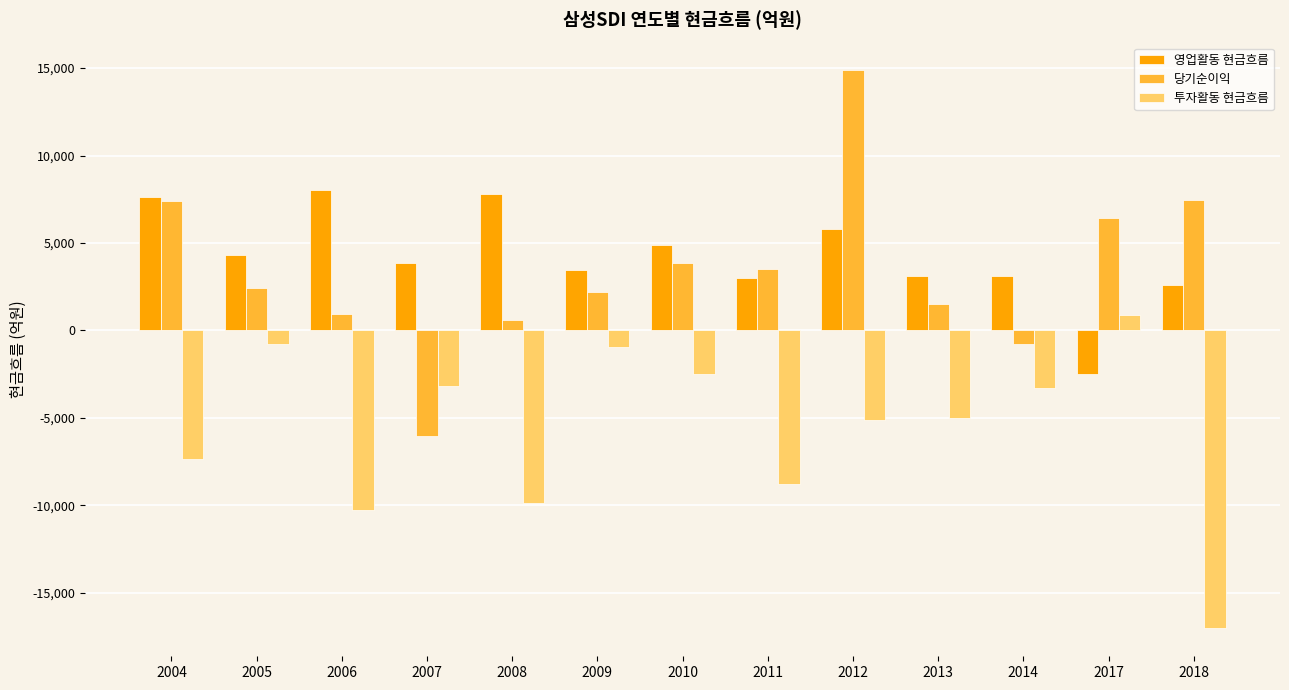

Is it true that 투자활동 현금흐름 equals -17047.3 at 2018?

True